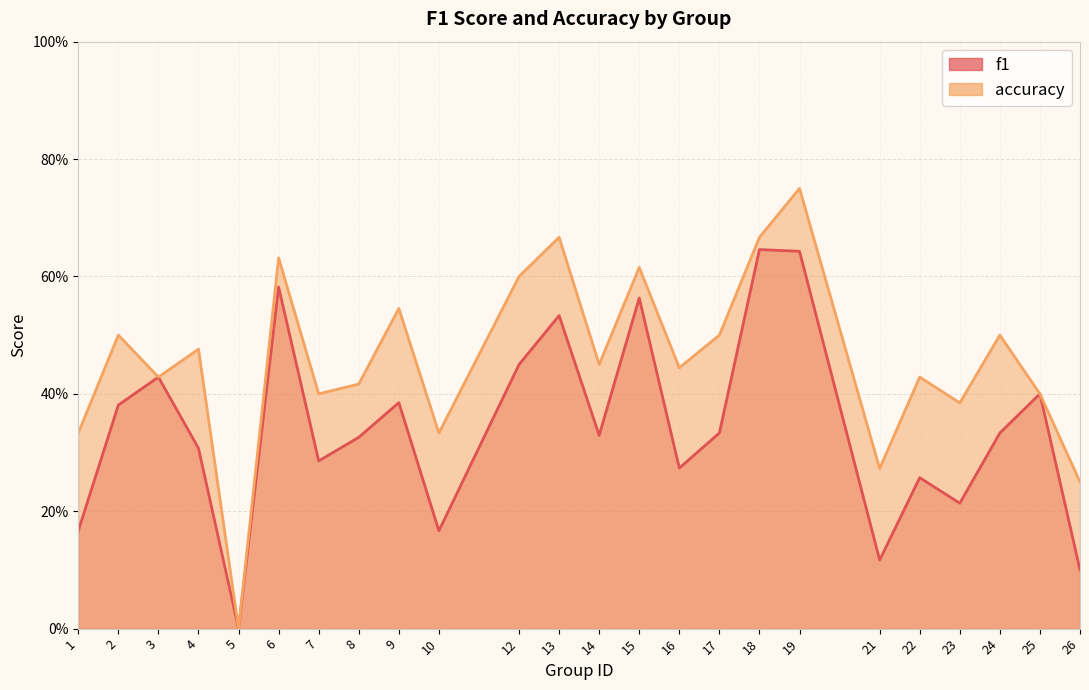

True or false: accuracy and f1 cross at least once.

False